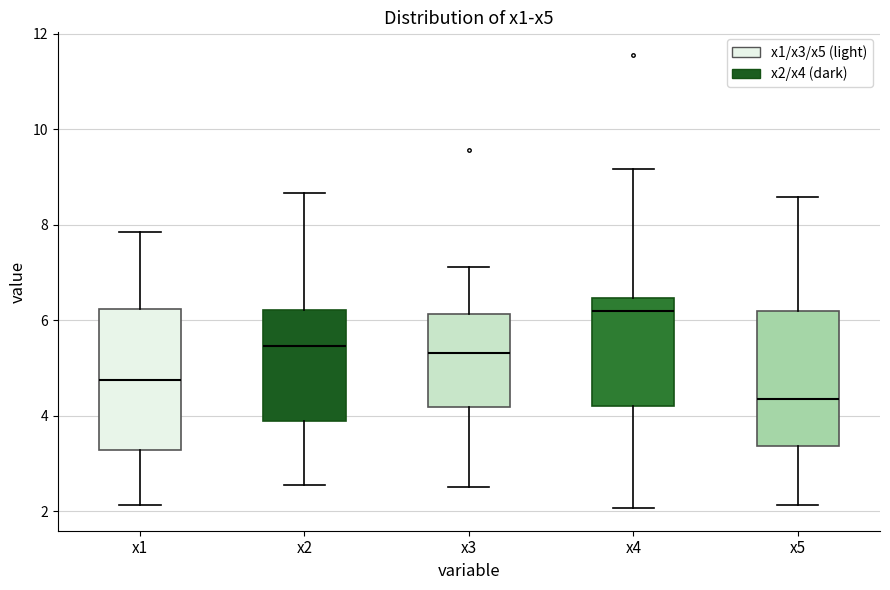

Where does the median line of the box for x2 sit on the y-axis? The values are not printed on the chart, so give them approximately, as read against the axis.

5.4